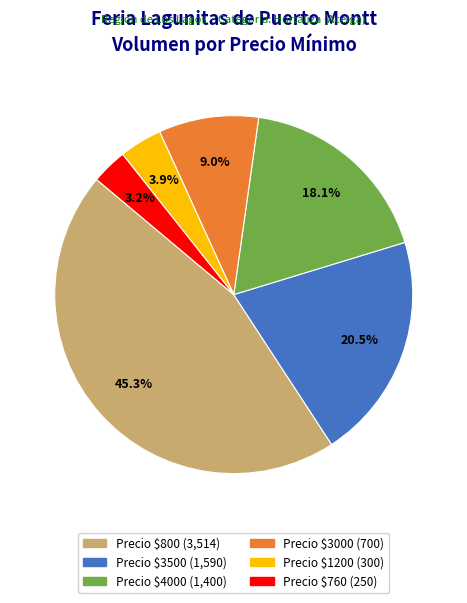

Is there any slice that represents more than half of the pie?

No